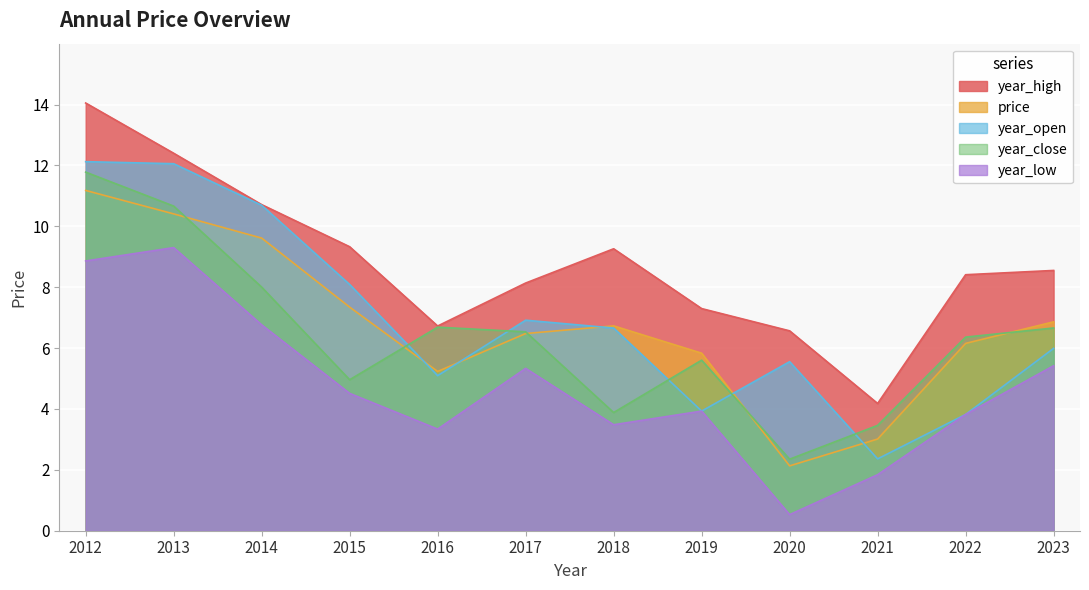

Reading left to right, transcribe all the data shown in this chart.

price: 11.2	10.4	9.6	7.3	5.2	6.5	6.7	5.8	2.1	3.0	6.2	6.9
year_open: 12.1	12.1	10.7	8.1	5.1	6.9	6.7	3.9	5.6	2.4	3.8	6.0
year_high: 14.1	12.4	10.7	9.3	6.7	8.1	9.3	7.3	6.6	4.2	8.4	8.6
year_low: 8.9	9.3	6.8	4.5	3.3	5.3	3.5	3.9	0.5	1.8	3.8	5.4
year_close: 11.8	10.7	8.0	5.0	6.7	6.5	3.9	5.6	2.4	3.5	6.4	6.7